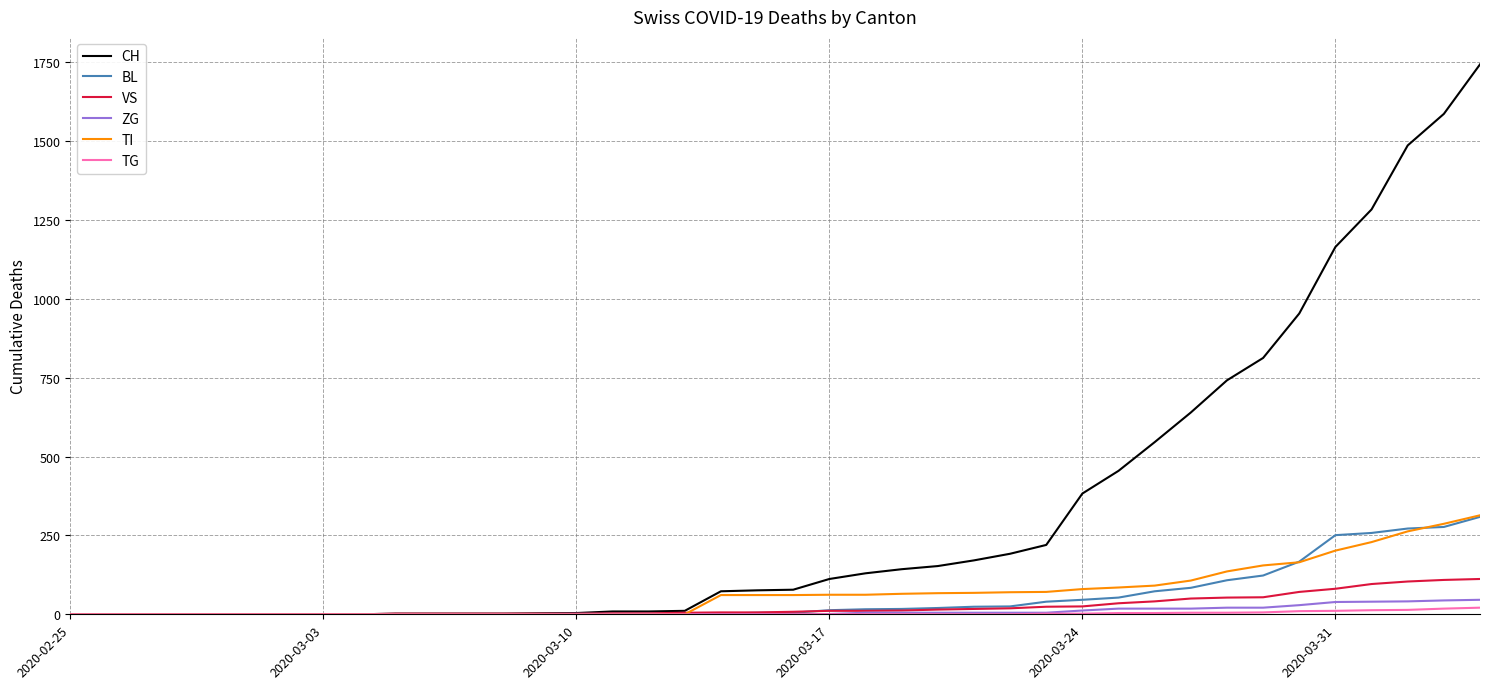

What is the sum of all TI values?

2762